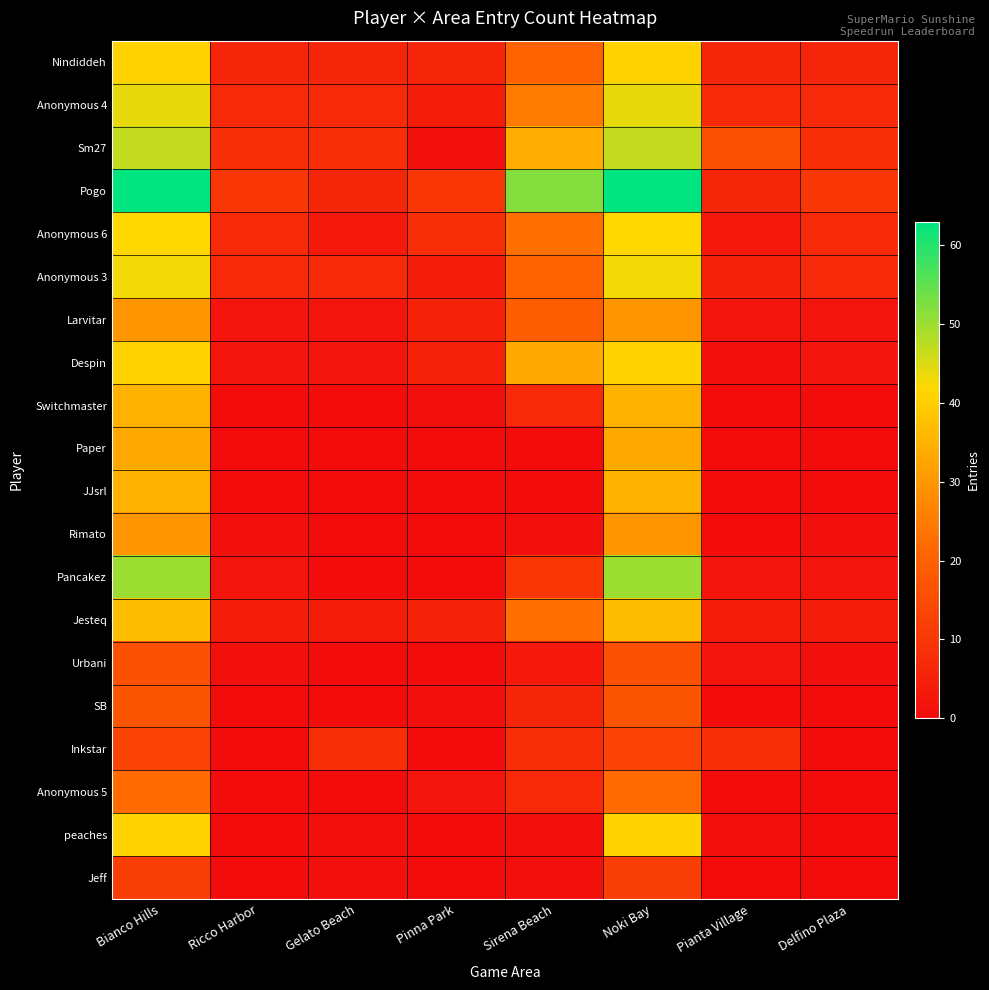

Between Gelato Beach and Sirena Beach, which series saw the biggest shift?

Pogo